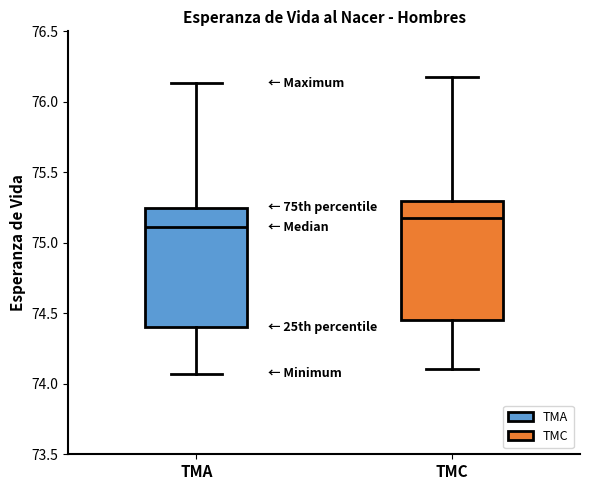

Where does the upper whisker of the box for TMC end on the y-axis? The values are not printed on the chart, so give them approximately, as read against the axis.

76.15